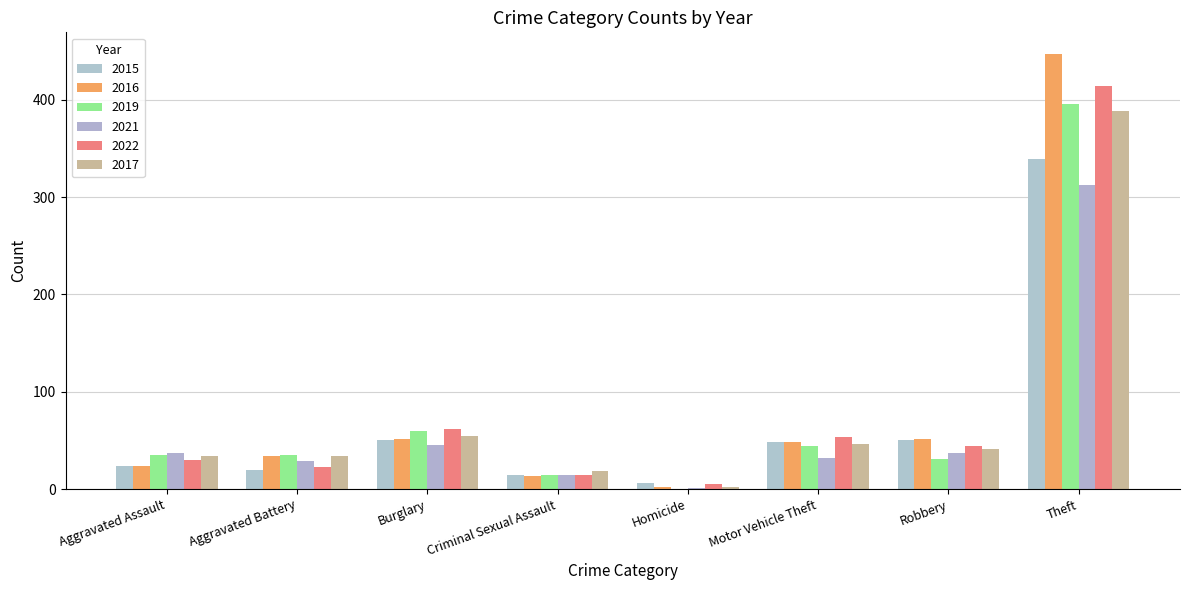

Rank the series by their maximum value, from lowest to highest.

2021, 2015, 2017, 2019, 2022, 2016